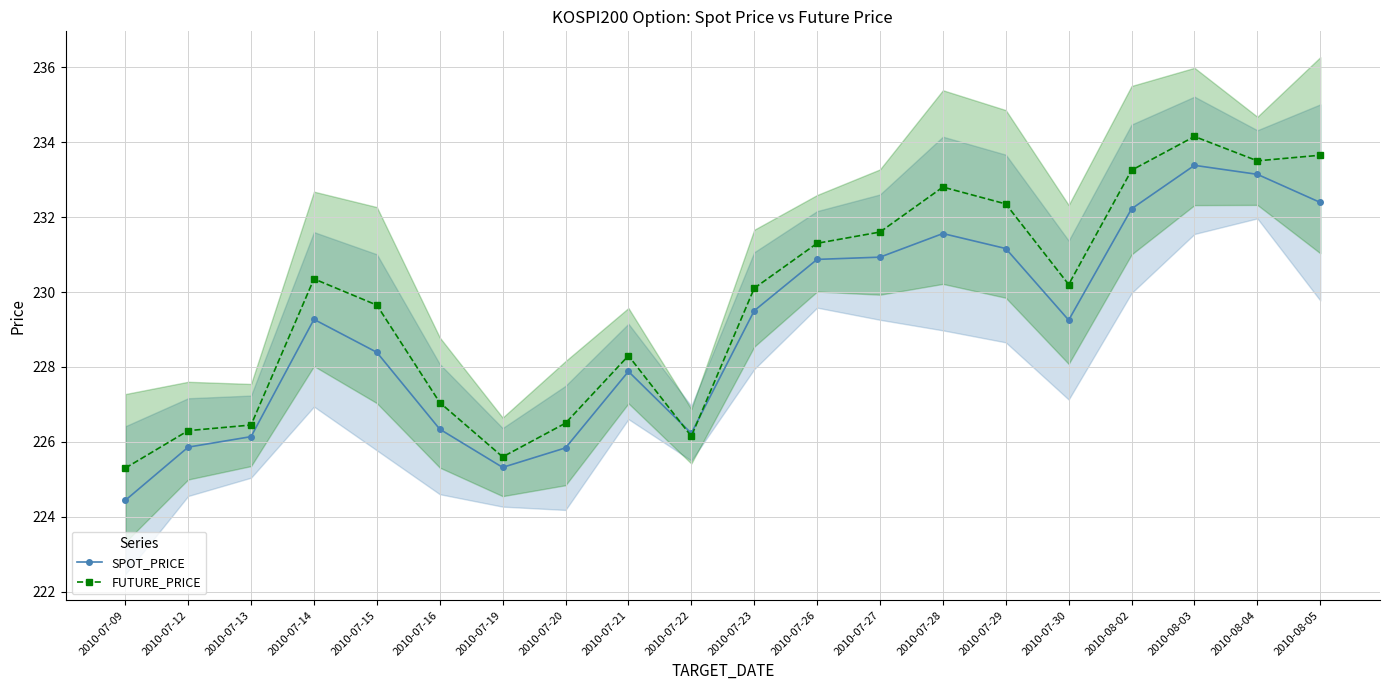

What is the difference between the highest and lowest values at 2010-07-16?

0.7